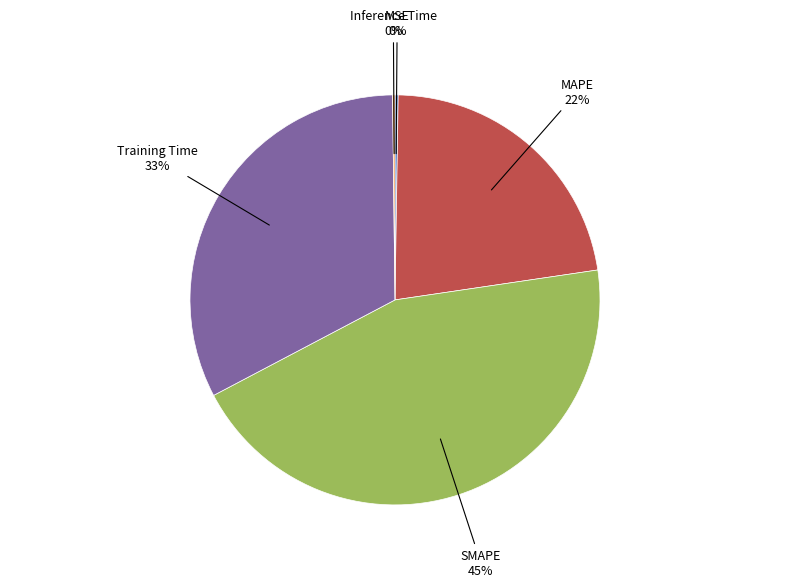

Which category has the biggest portion of the pie?

SMAPE